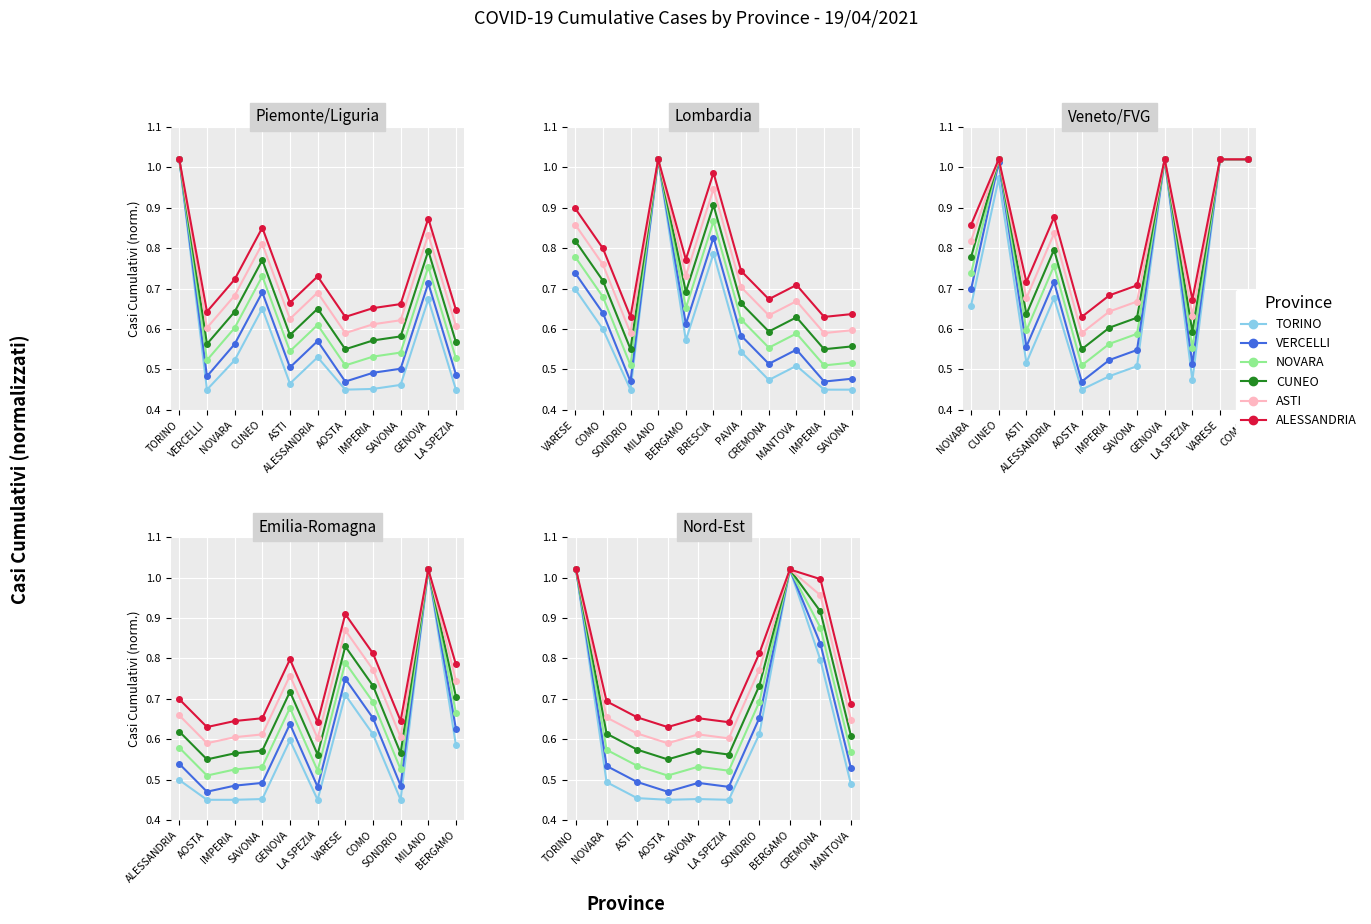

True or false: TORINO and ALESSANDRIA intersect in this chart.

False